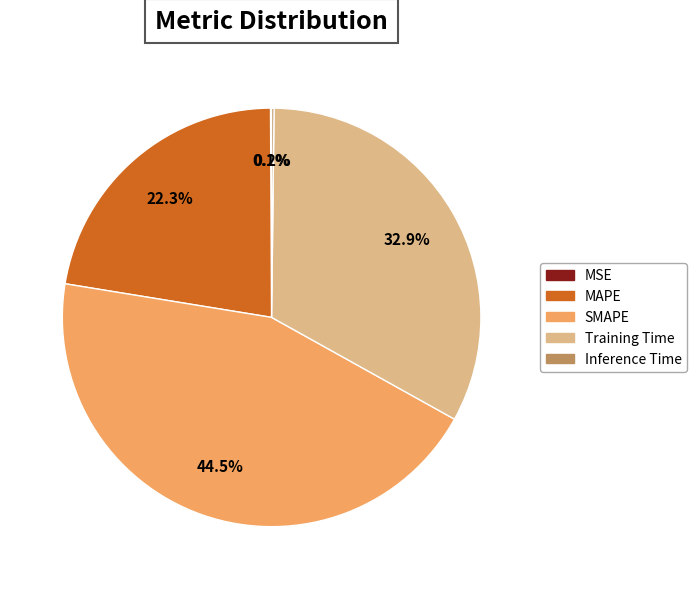

What portion of the pie excludes MAPE?

77.7%